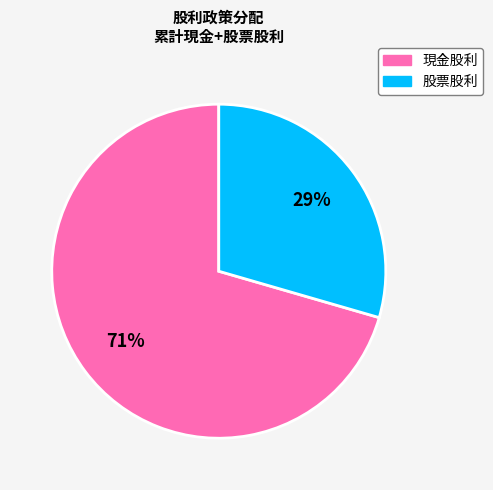

How many segments does this pie chart have?

2